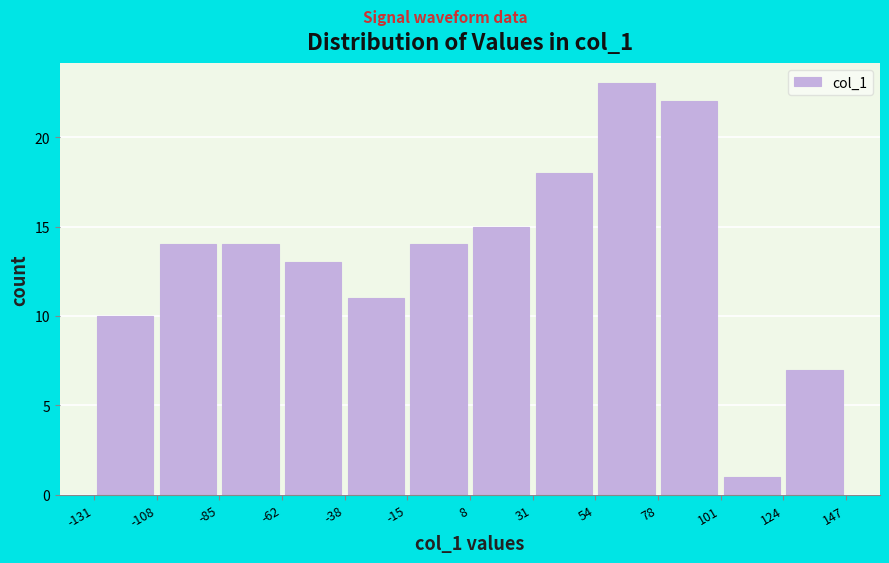

Reading left to right, transcribe this chart: for each bar, give the range it covers on the x-axis and its height. The values are not printed on the chart, so give them approximately, as read against the axis.

-131 to -108: 10
-108 to -85: 14
-85 to -62: 14
-62 to -38: 13
-38 to -15: 11
-15 to 8: 14
8 to 31: 15
31 to 54: 18
54 to 78: 23
78 to 101: 22
101 to 124: 1
124 to 147: 7